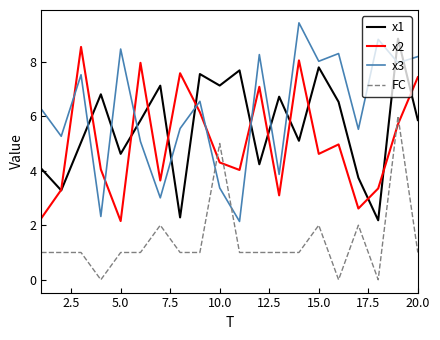

What is the minimum value for x2?

2.2